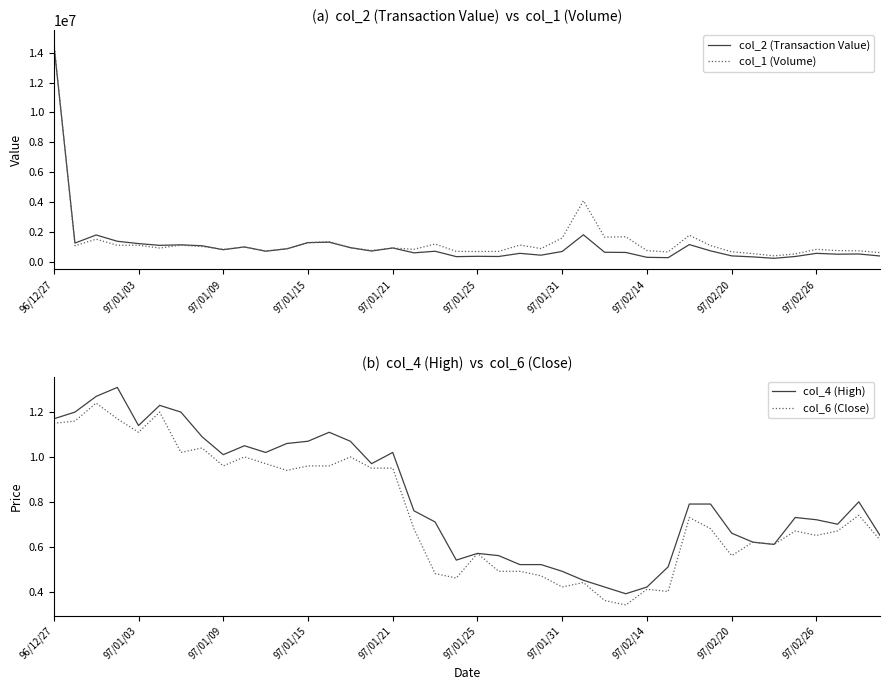

How many lines are shown in the chart?

4